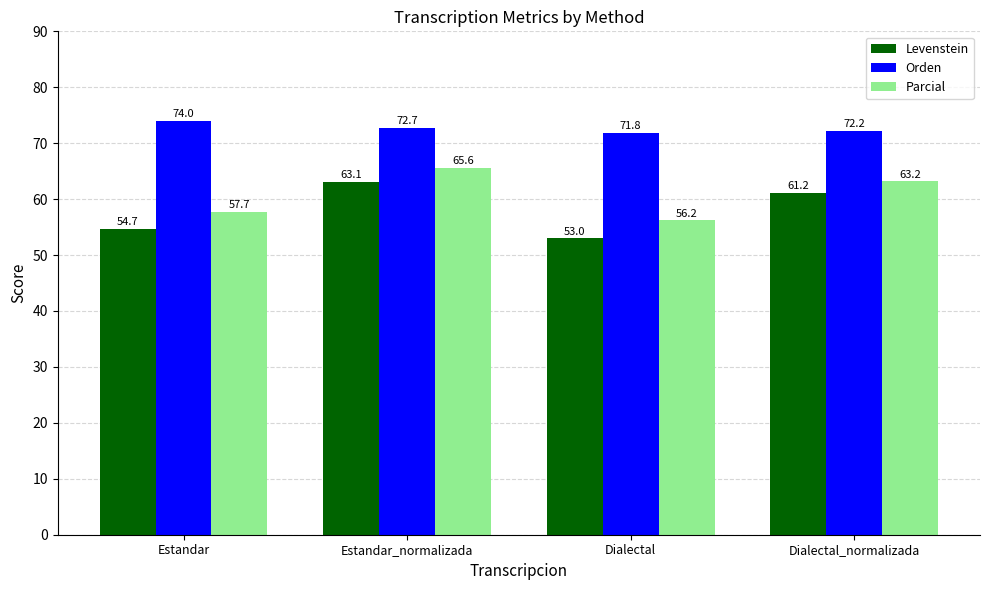

How many values in the Levenstein series exceed 61?

2